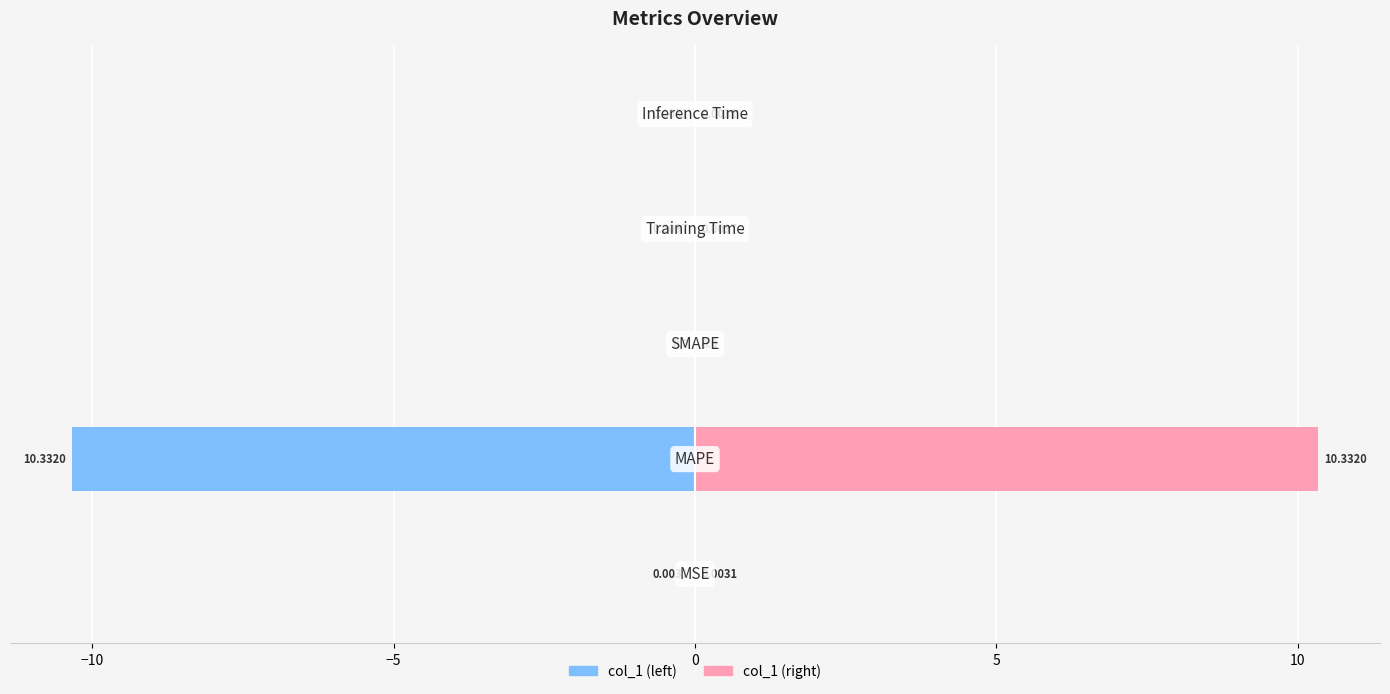

What is the difference between the maximum and minimum values in the col_1 (right) series?

10.3